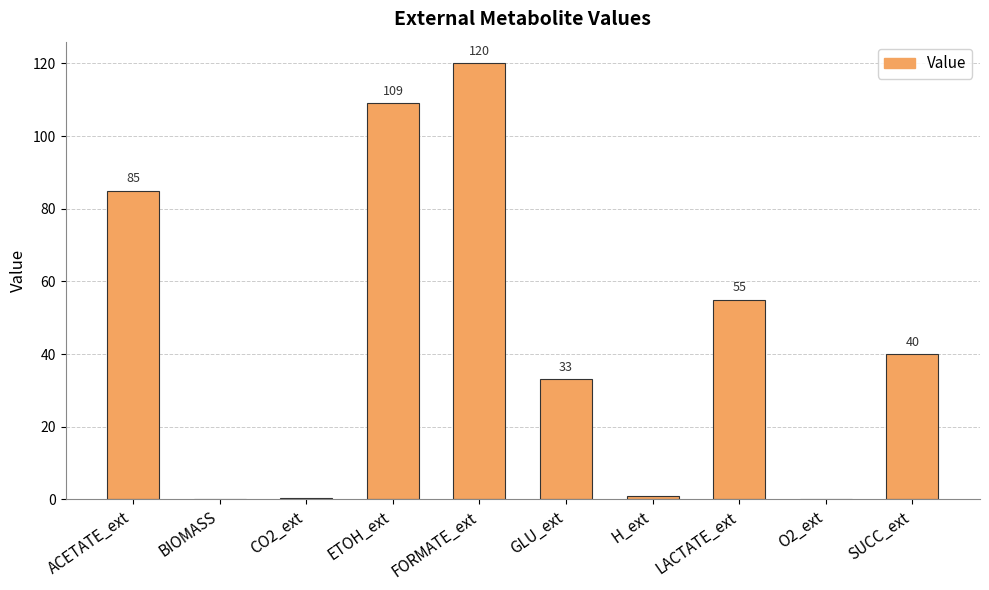

Is it true that the value at LACTATE_ext is 11.0?

False